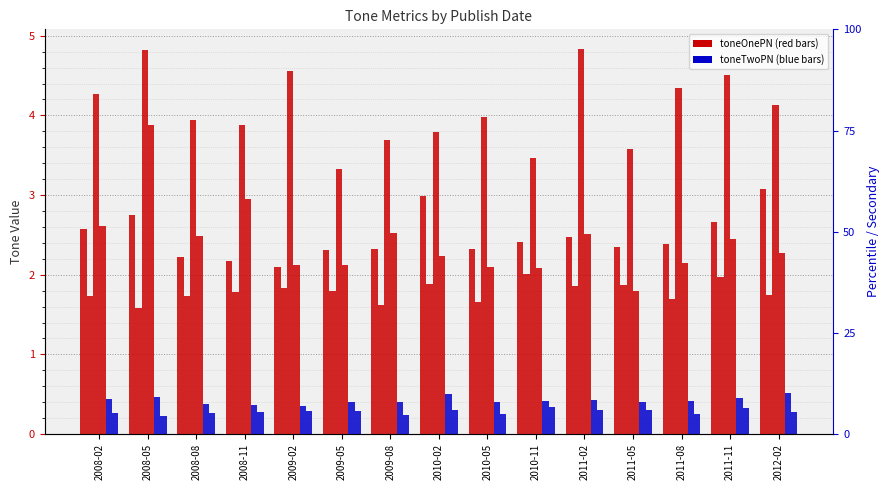

Between 2008-11 and 2009-08, which series saw the biggest shift?

toneOneOU